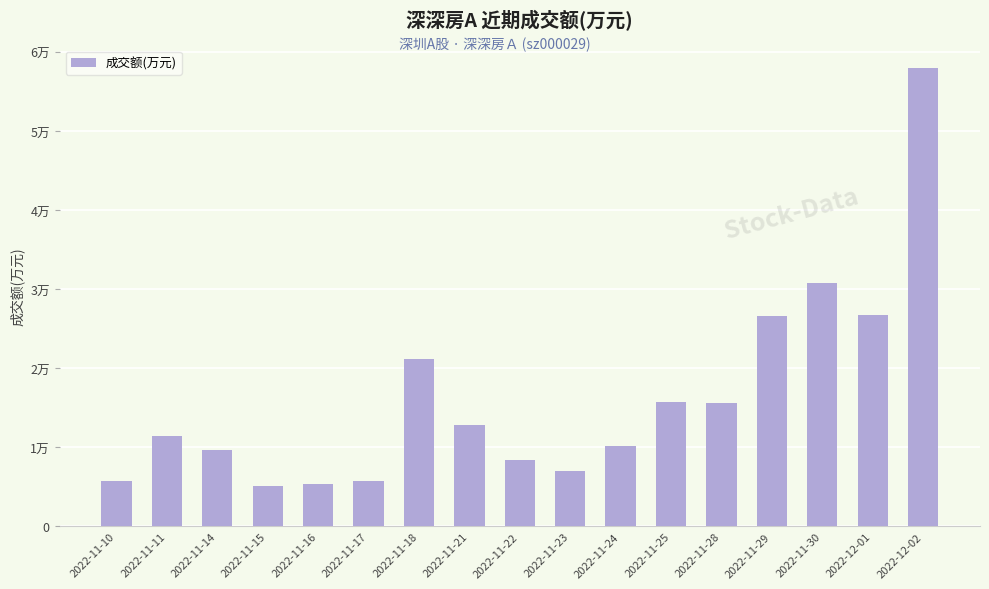

Which category has the highest value across all series?

2022-12-02